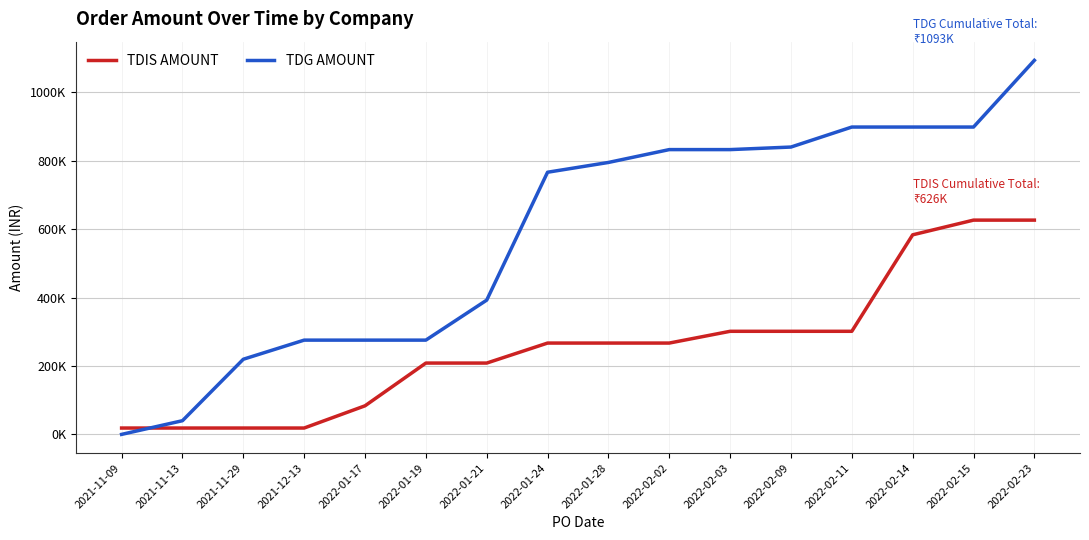

List the labels in order of TDIS AMOUNT value, smallest first.

2021-11-09, 2021-11-13, 2021-11-29, 2021-12-13, 2022-01-17, 2022-01-19, 2022-01-21, 2022-01-24, 2022-01-28, 2022-02-02, 2022-02-03, 2022-02-09, 2022-02-11, 2022-02-14, 2022-02-15, 2022-02-23